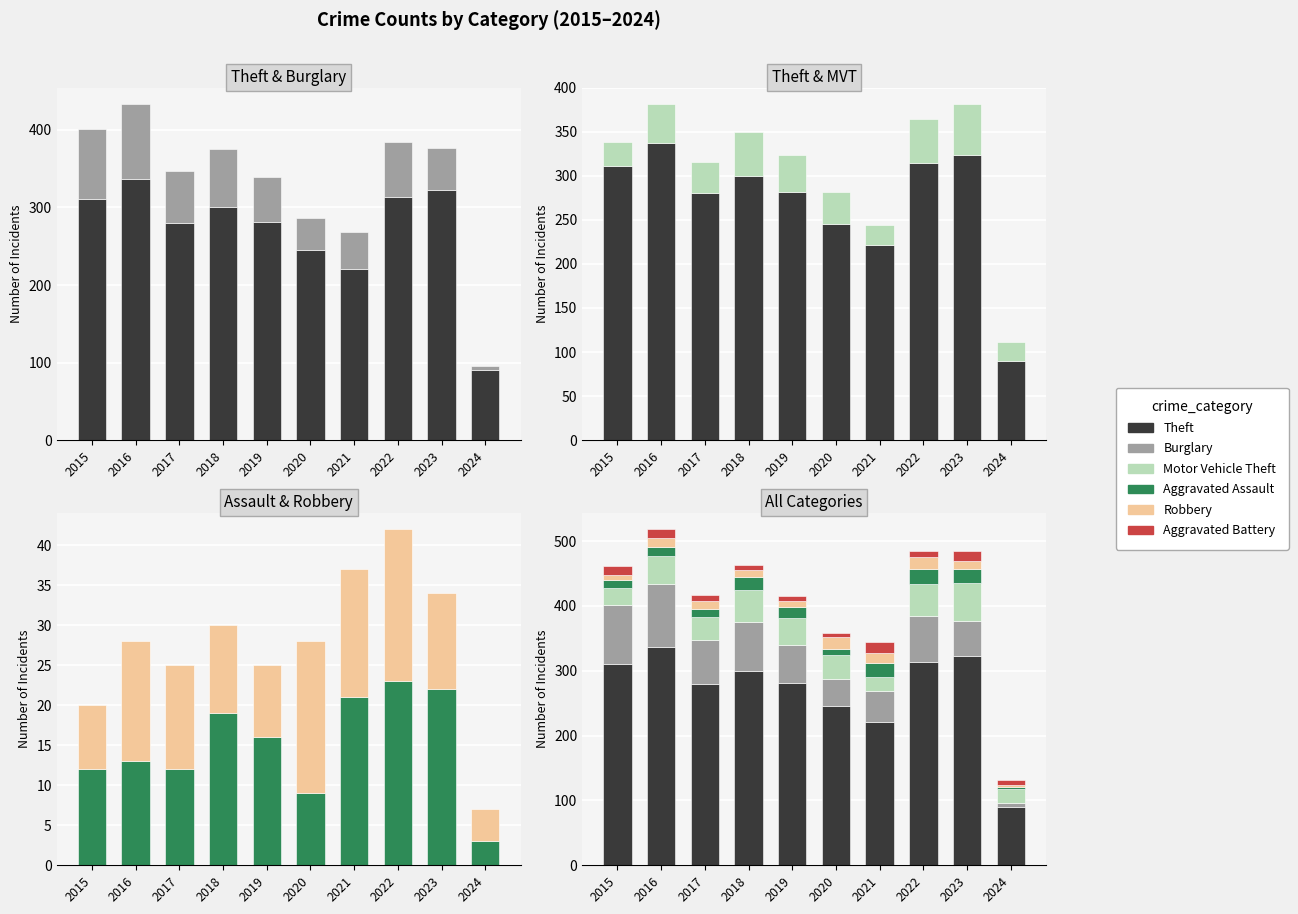

How many groups of bars are there?

10